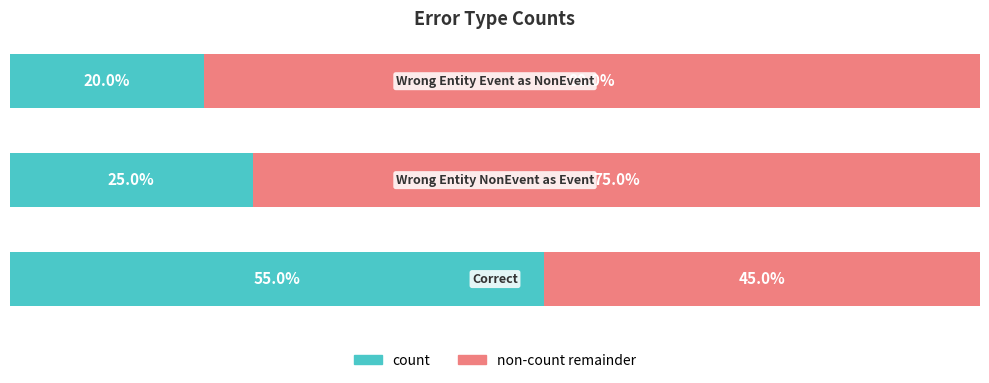

What is the ratio of the value at 0 to the value at 1?

2.2